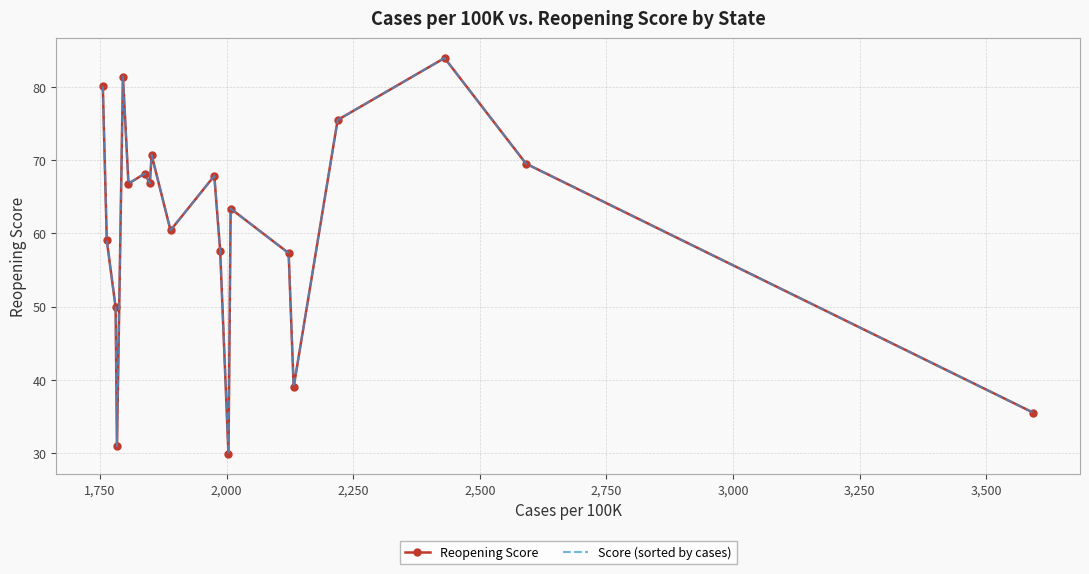

How many series are shown in this chart?

2